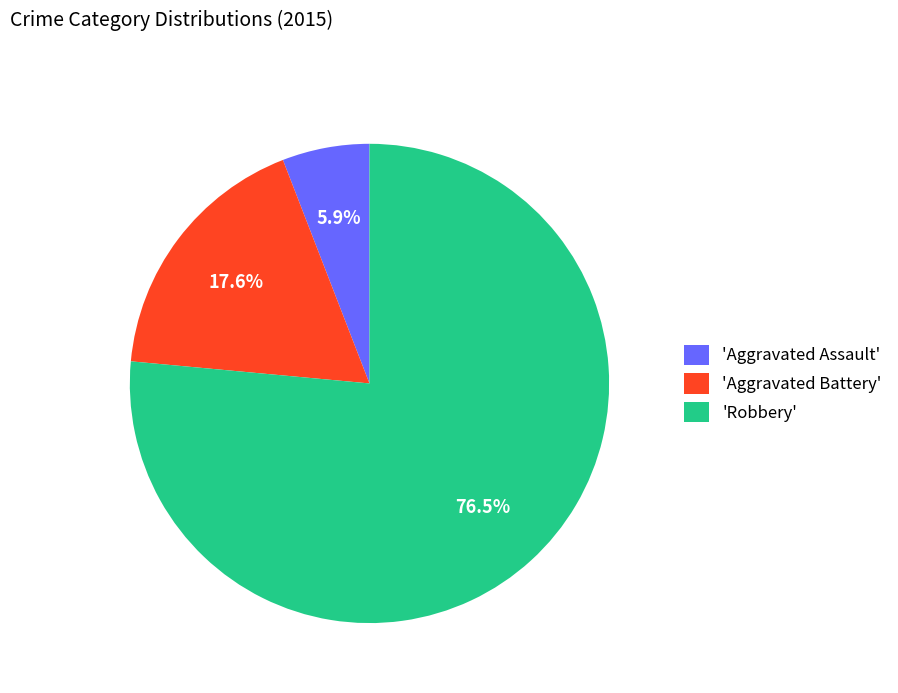

Rank the categories by value from lowest to highest.

'Aggravated Assault', 'Aggravated Battery', 'Robbery'